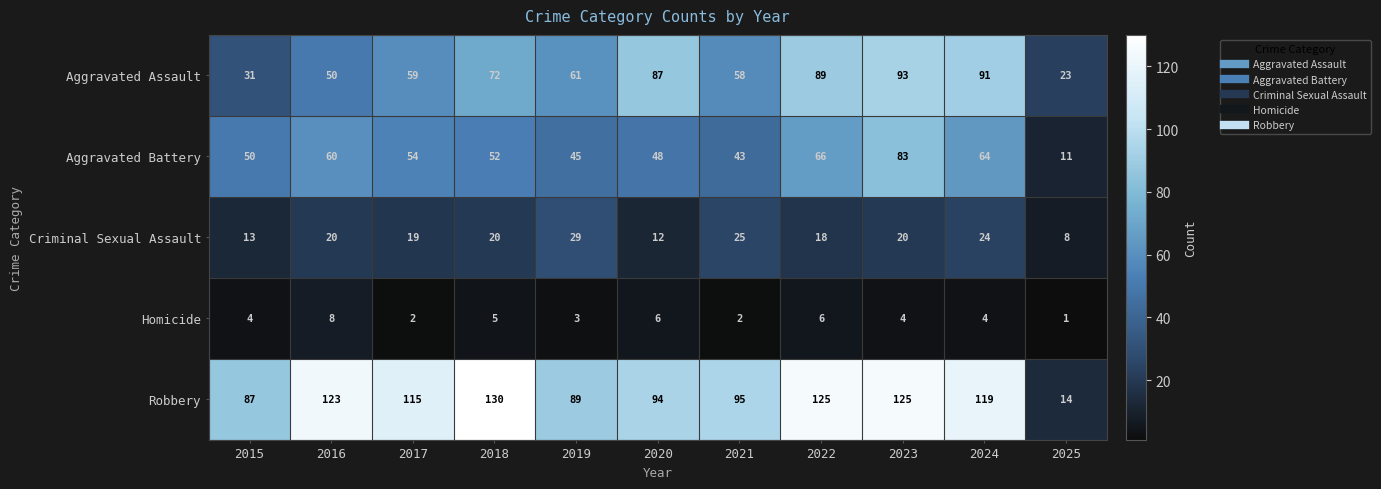

Which series changed the most between 2019 and 2022?

Robbery